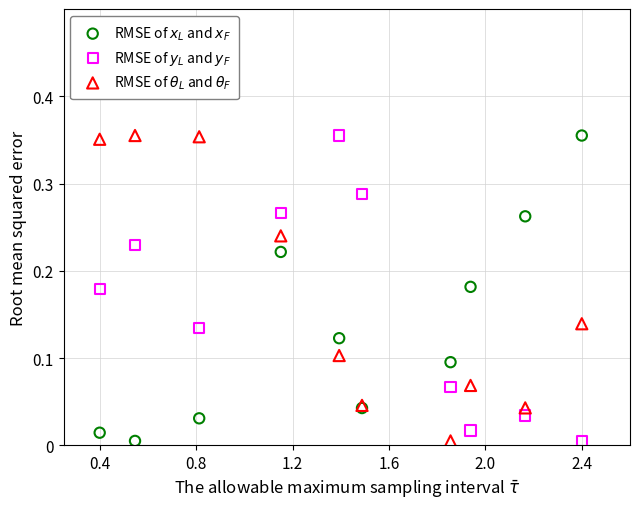

What is the X range (max minus min) for the scatter plot?

2.0